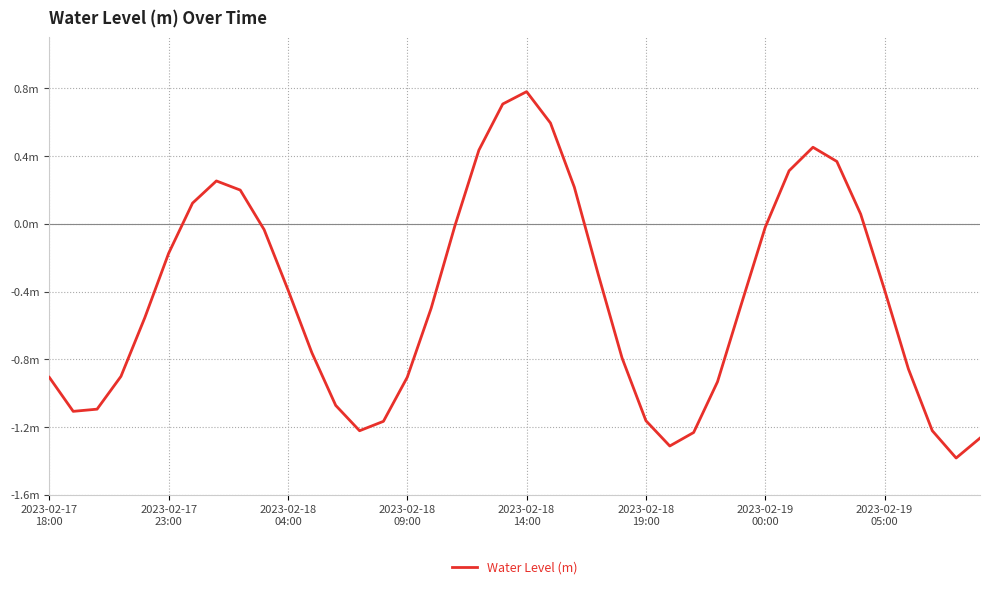

What is the difference between the second highest and minimum values?

2.1